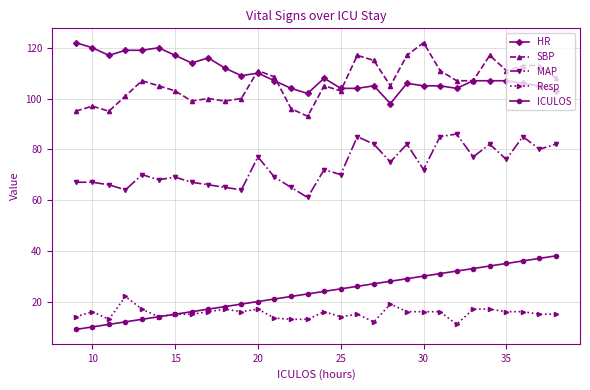

What is the average value of the HR series?

109.4